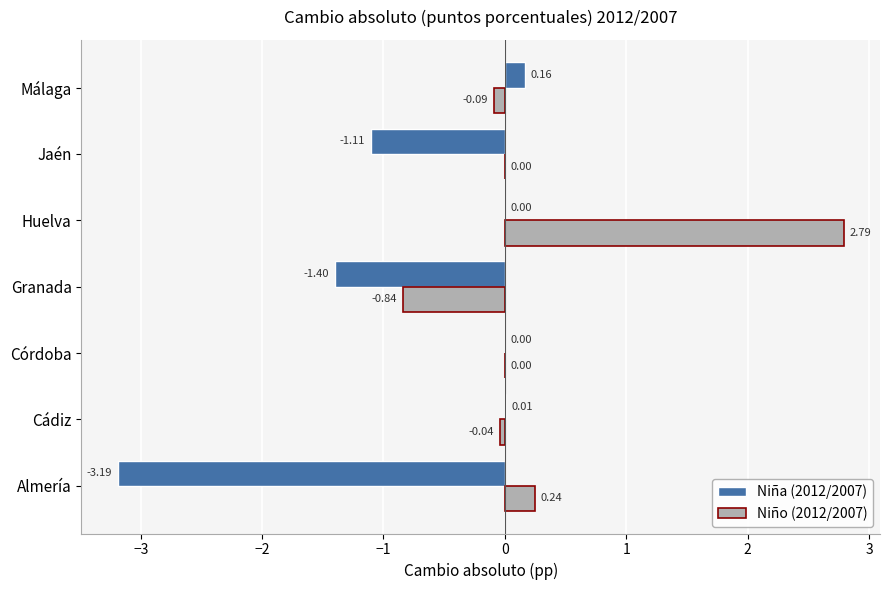

Which label corresponds to the largest value in the chart?

Huelva